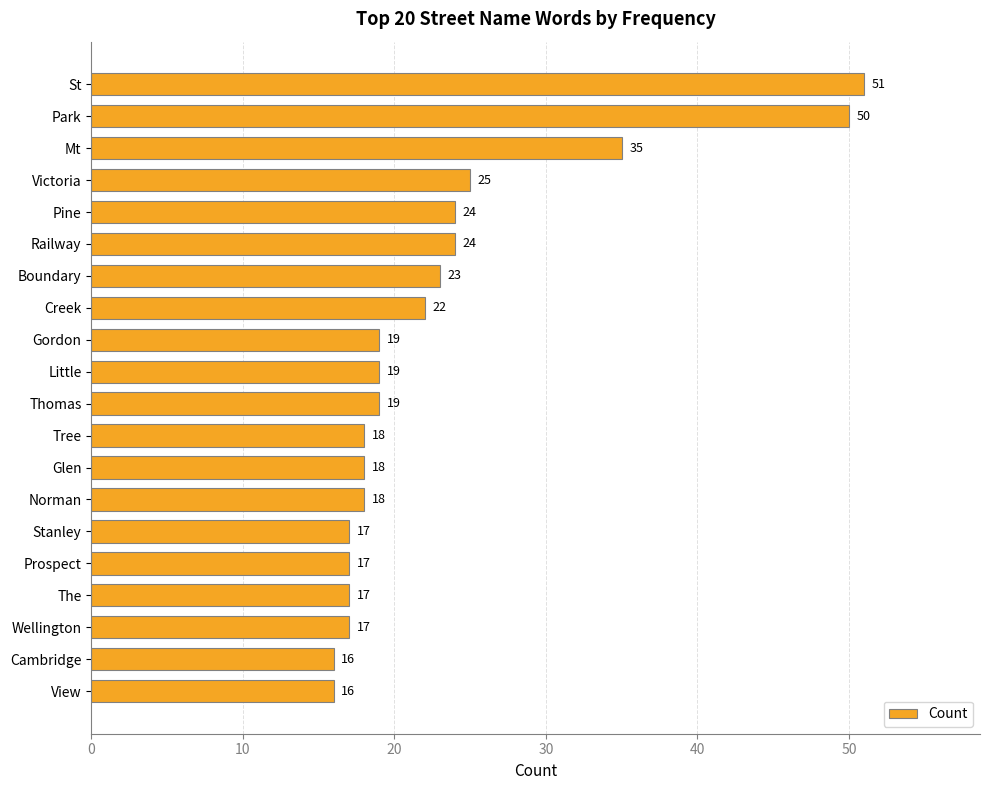

Are the bars grouped side by side (vs. stacked)?

No